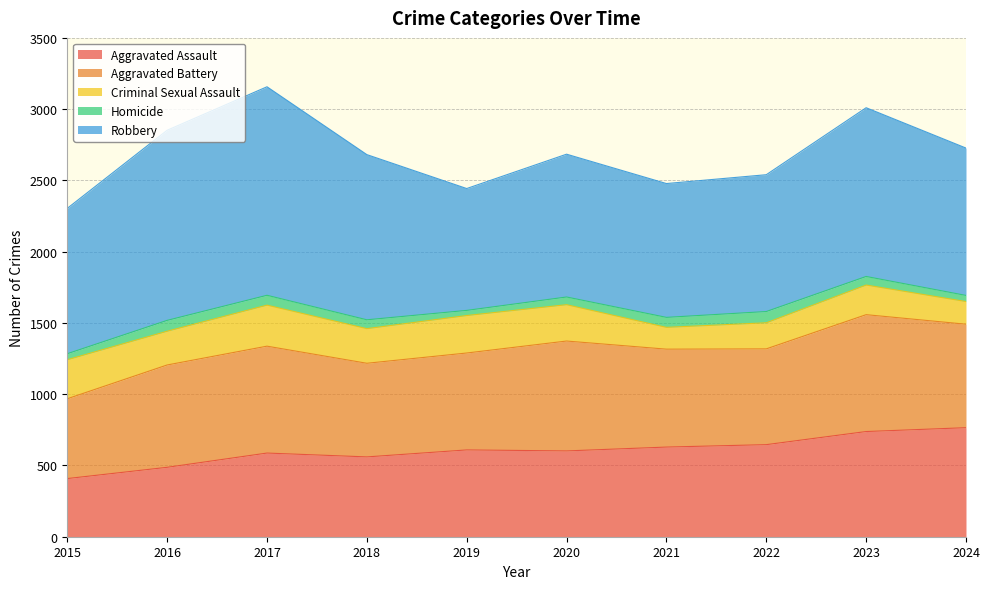

True or false: Aggravated Assault and Criminal Sexual Assault intersect in this chart.

False